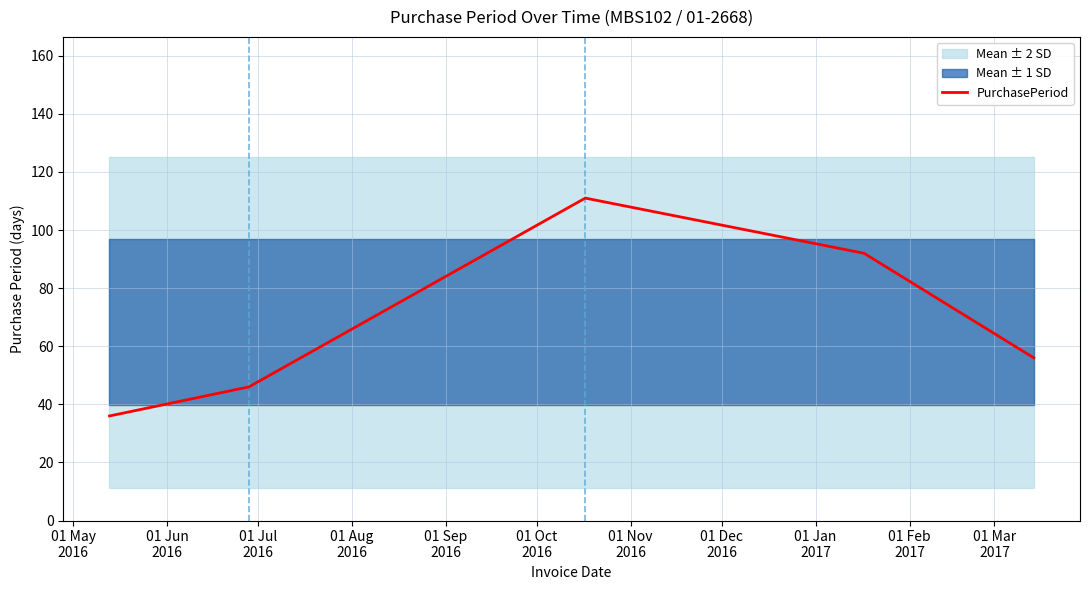

What is the highest value of the PurchasePeriod series?

111